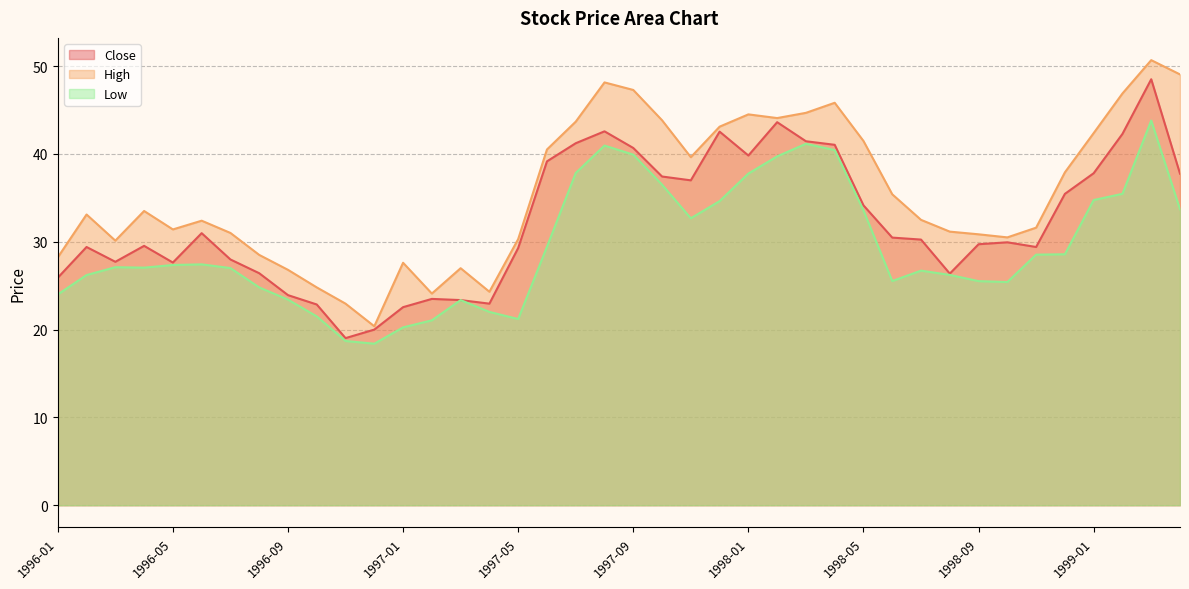

Which has a higher value, 1997-12 or 1999-02?

1997-12